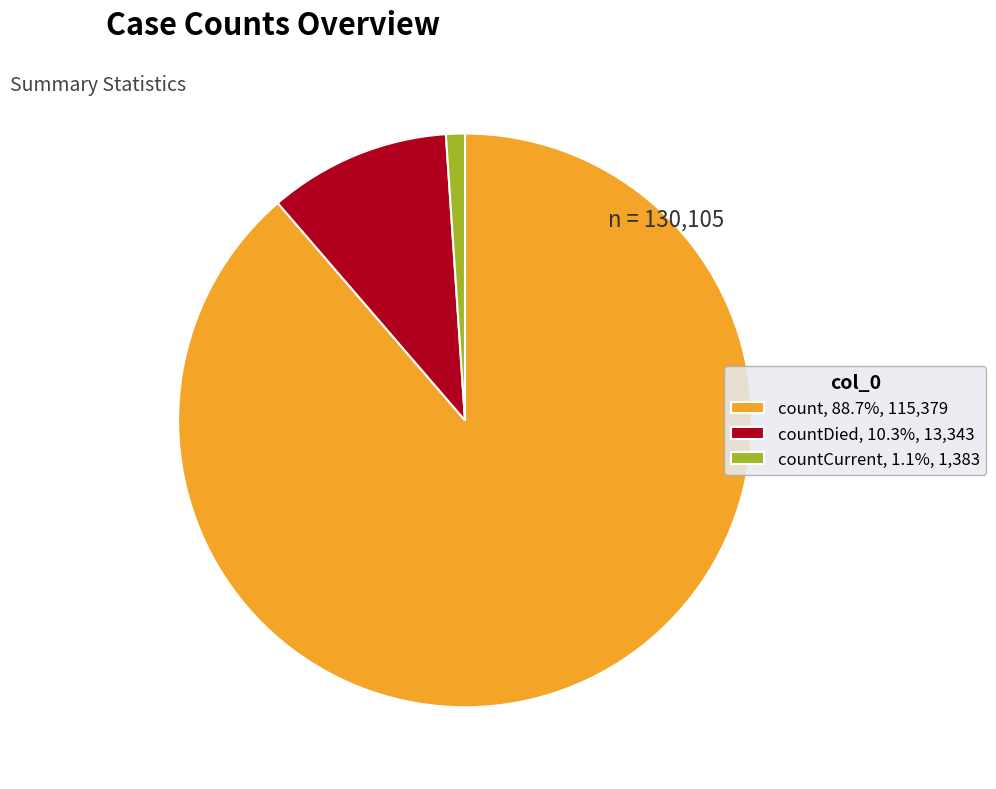

Does countCurrent, 1.1%, 1,383 represent more than half of the total?

No